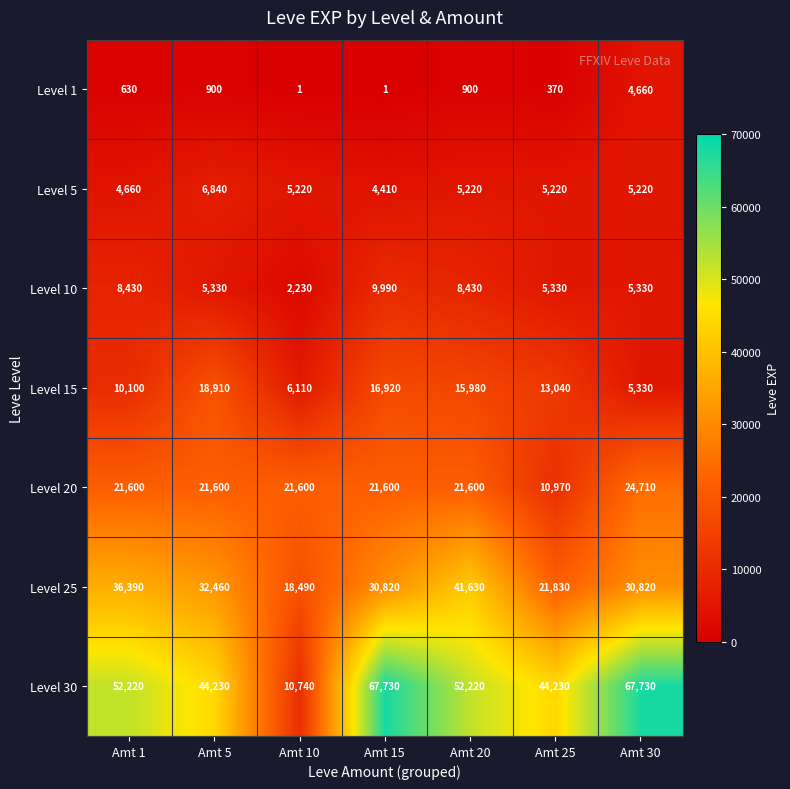

What value does the Level 1 series have at Amt 25, to the nearest 50?

350